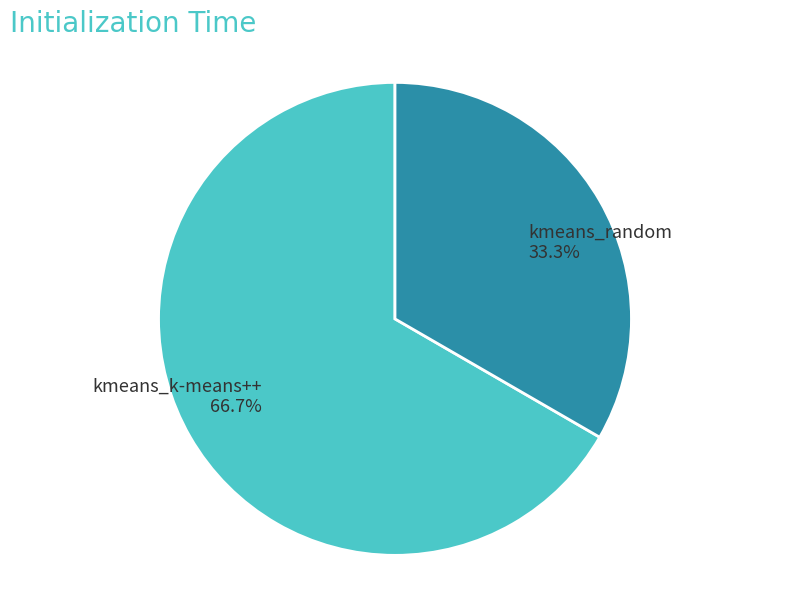

Does kmeans_random represent more than half of the total?

No